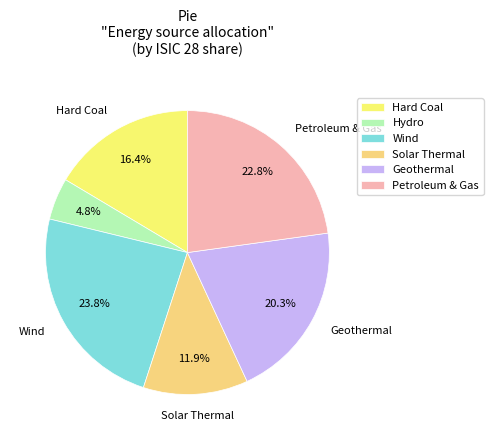

Count the number of slices in the pie.

6